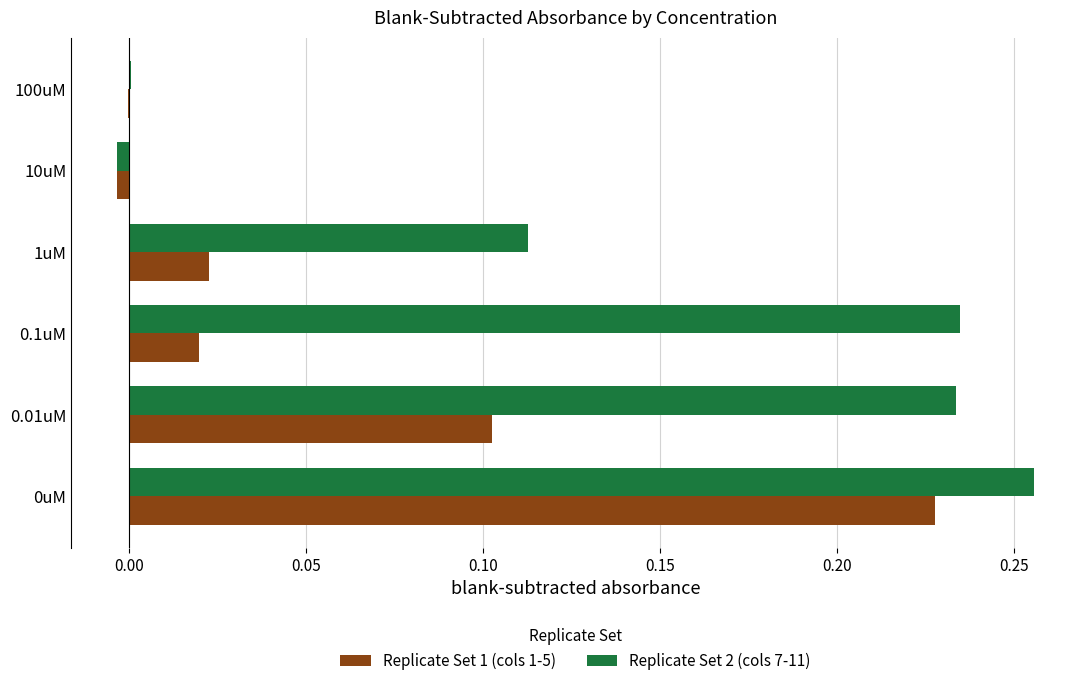

Is it true that Replicate Set 1 (cols 1-5) equals -0.0 at 100uM?

True